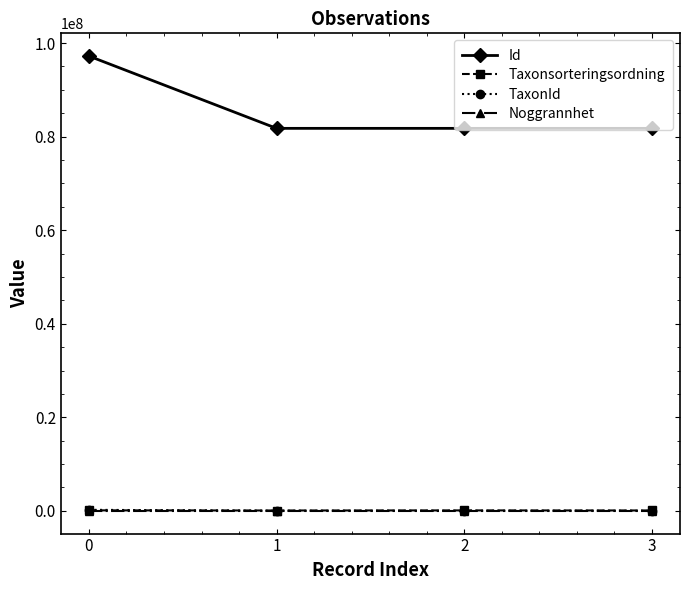

What is the maximum value shown in the chart?

97213267